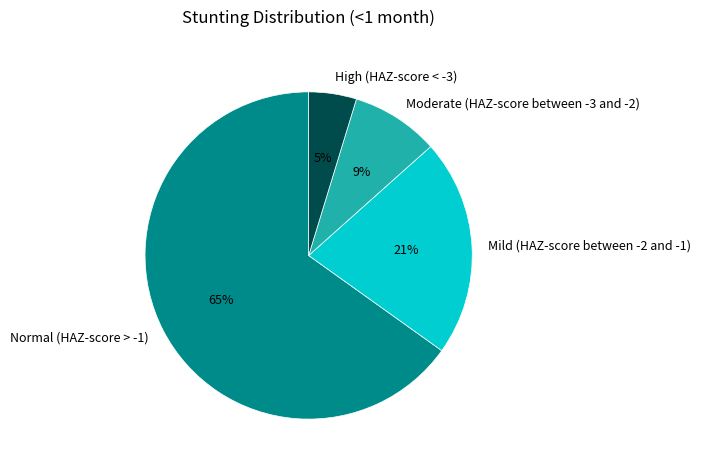

What percentage is the Moderate (HAZ-score between -3 and -2) slice, to the nearest percent?

9%